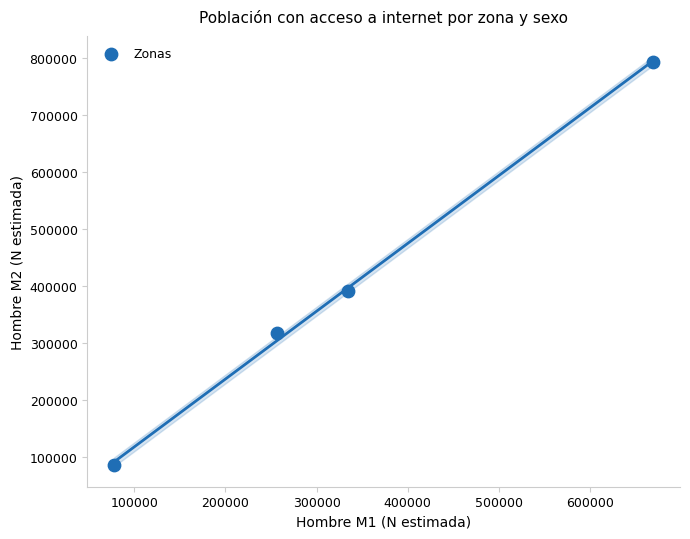

What Y value in the scatter plot is closest to 438922?

391471